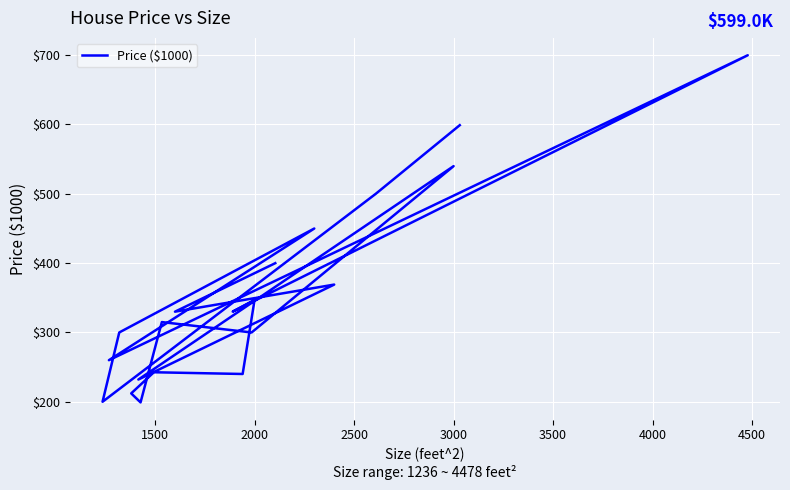

Does the chart display data point markers on the line(s)?

No